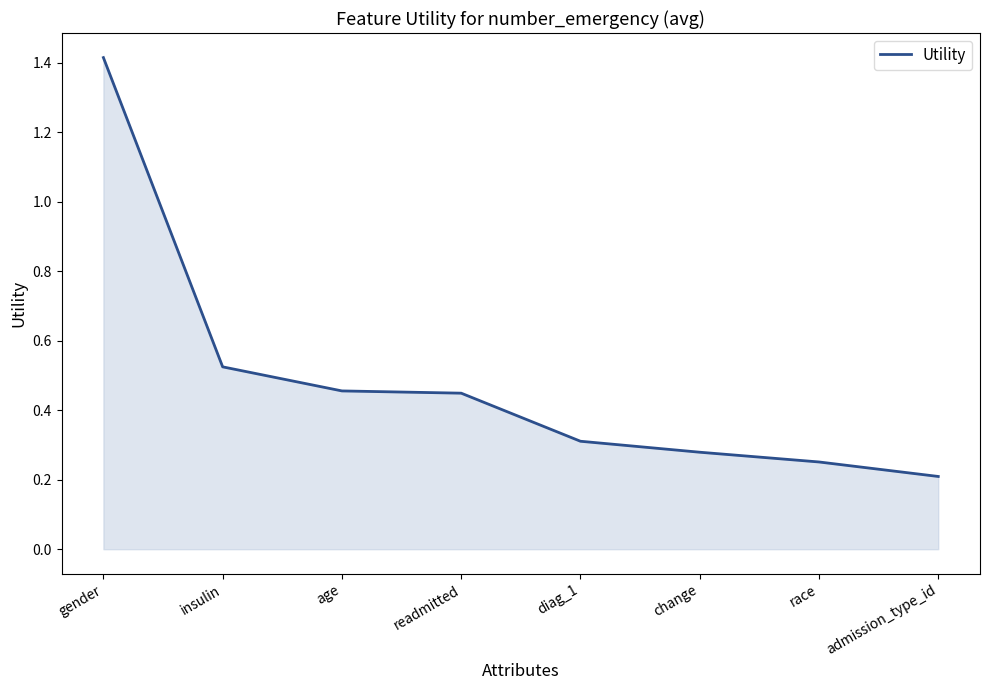

Which label corresponds to the largest value in the chart?

gender